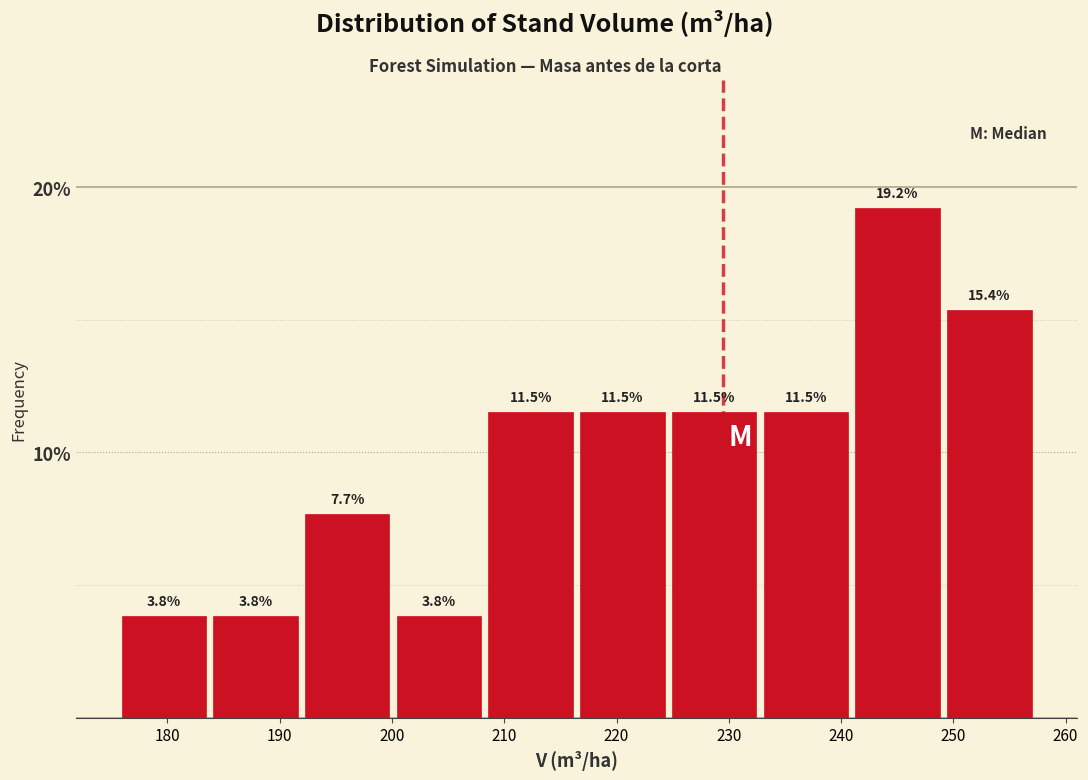

Reading left to right, list every bar in this chart as the range it spans on the x-axis followed by its height. The bar edges are not printed on the chart, so give them approximately, as read against the axis.

176 to 184: 3.8
184 to 192: 3.8
192 to 200: 7.7
200 to 208: 3.8
208 to 216: 11.5
216 to 225: 11.5
225 to 233: 11.5
233 to 241: 11.5
241 to 249: 19.2
249 to 257: 15.4